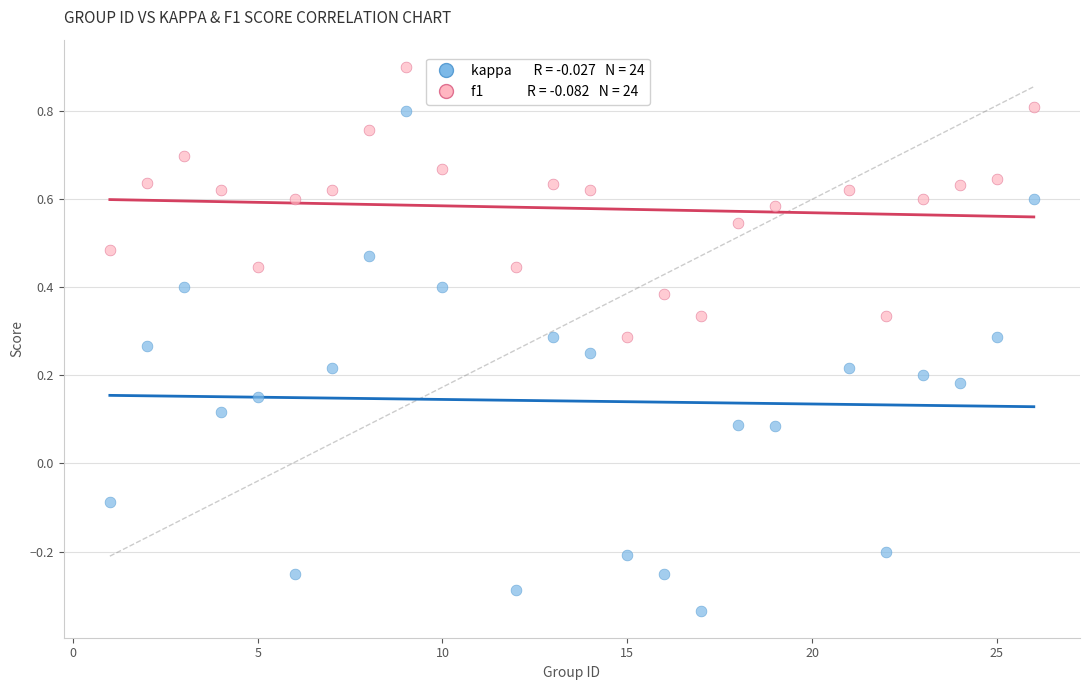

Across all data points, what is the range of X values (max minus min)?

25.0